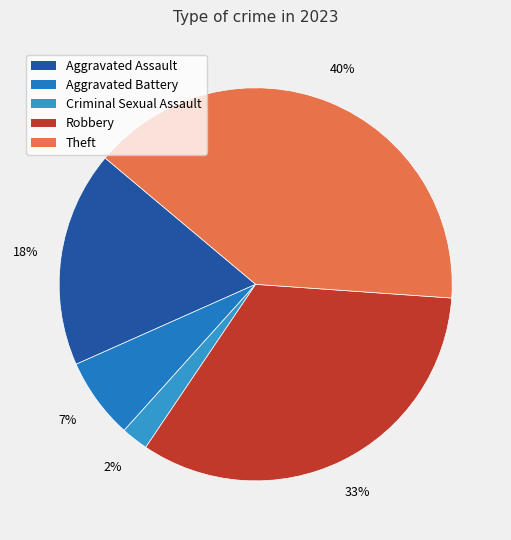

Rank the categories by value from lowest to highest.

Criminal Sexual Assault, Aggravated Battery, Aggravated Assault, Robbery, Theft